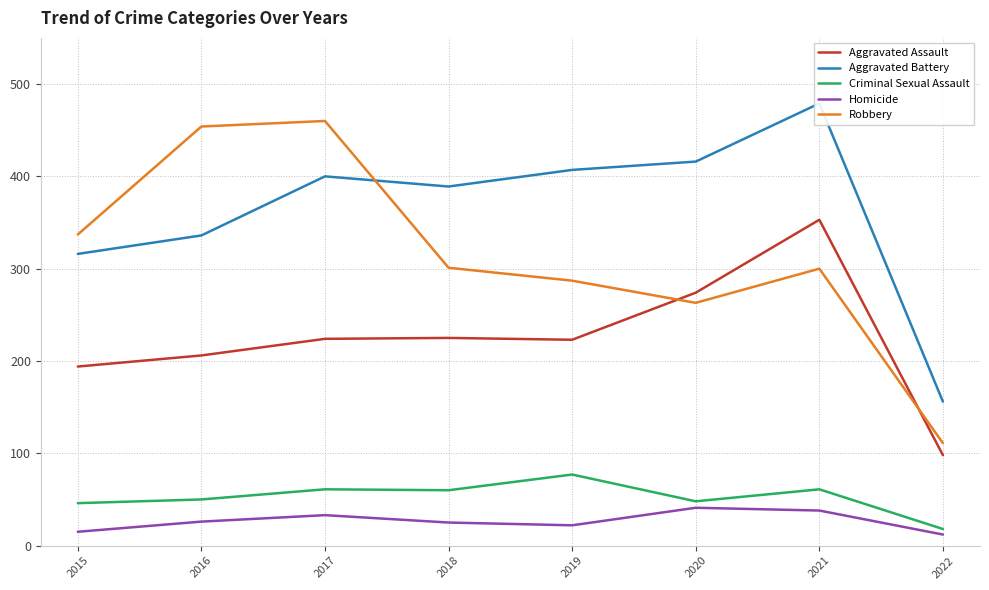

At which category is the sum across all series the highest?

2021